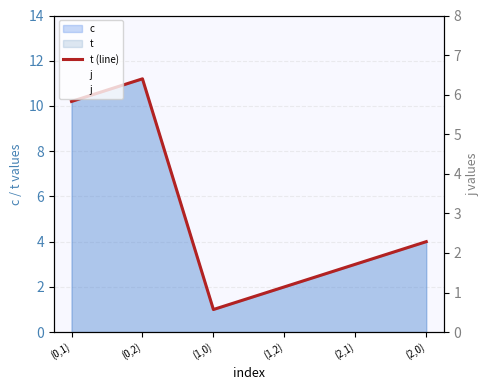

What is the value of the t (line) point at the 3rd from the left?

1.0